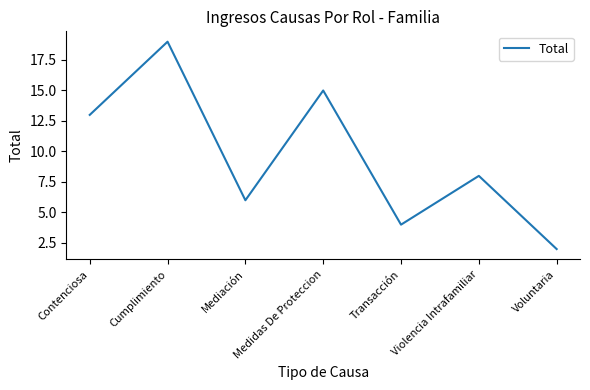

What is the ratio of the value at Mediación to the value at Voluntaria?

3.0